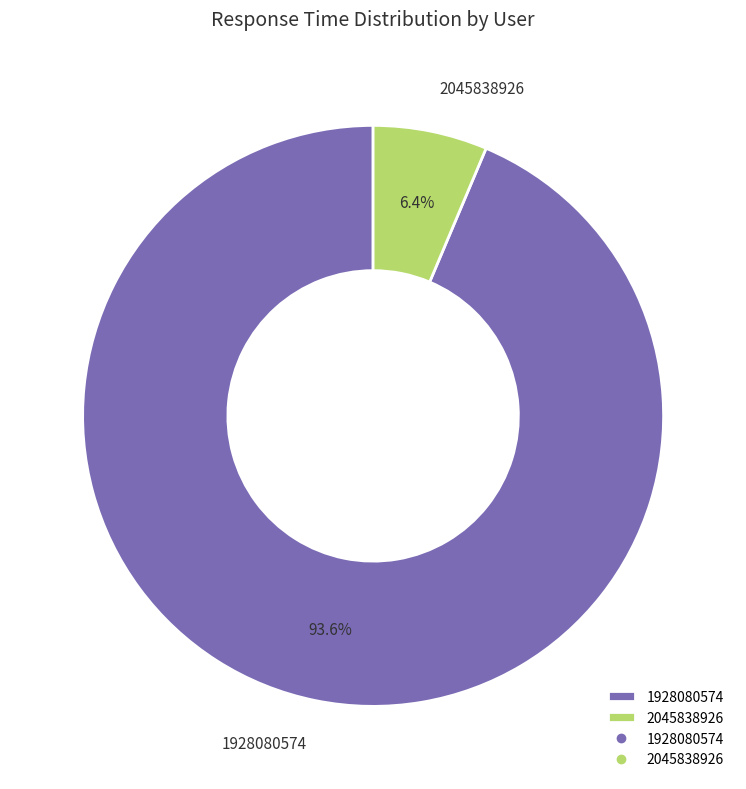

How many slices are in this pie chart?

2